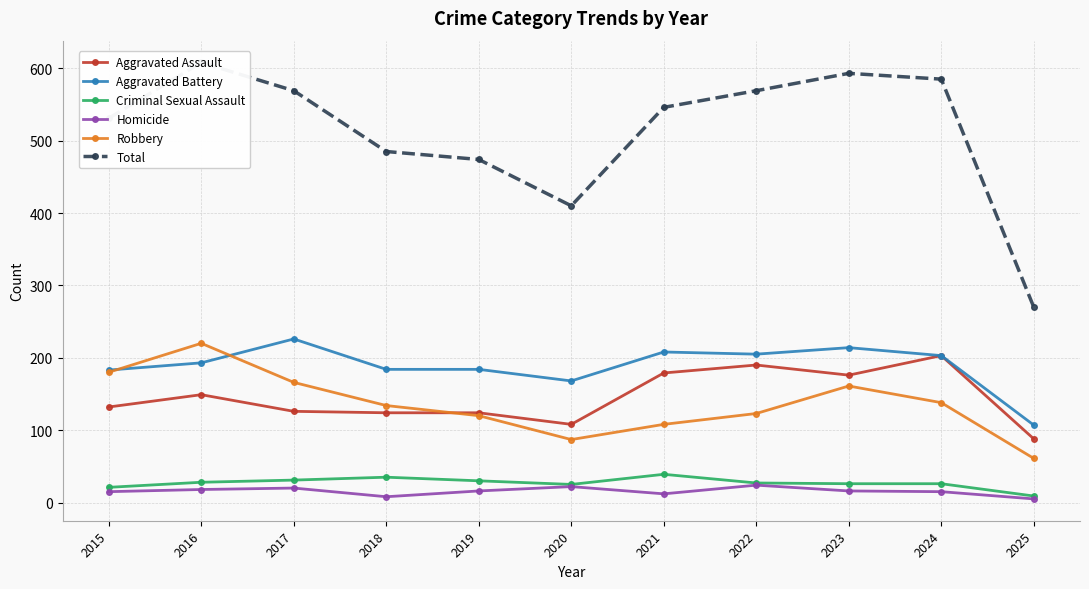

How many values in the Robbery series exceed 134?

5